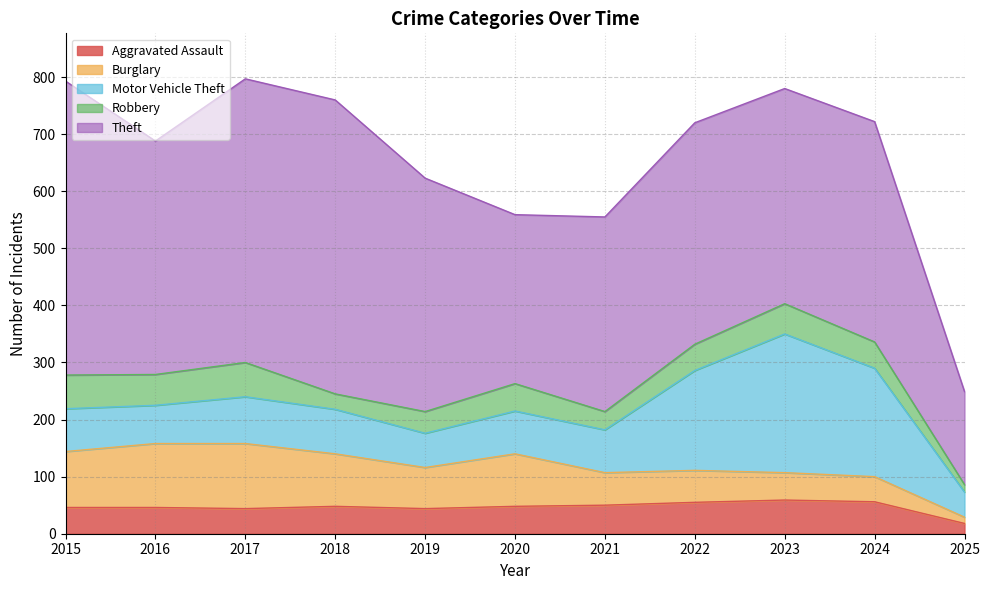

Between which two adjacent categories do Robbery and Burglary first intersect?

2022 and 2023